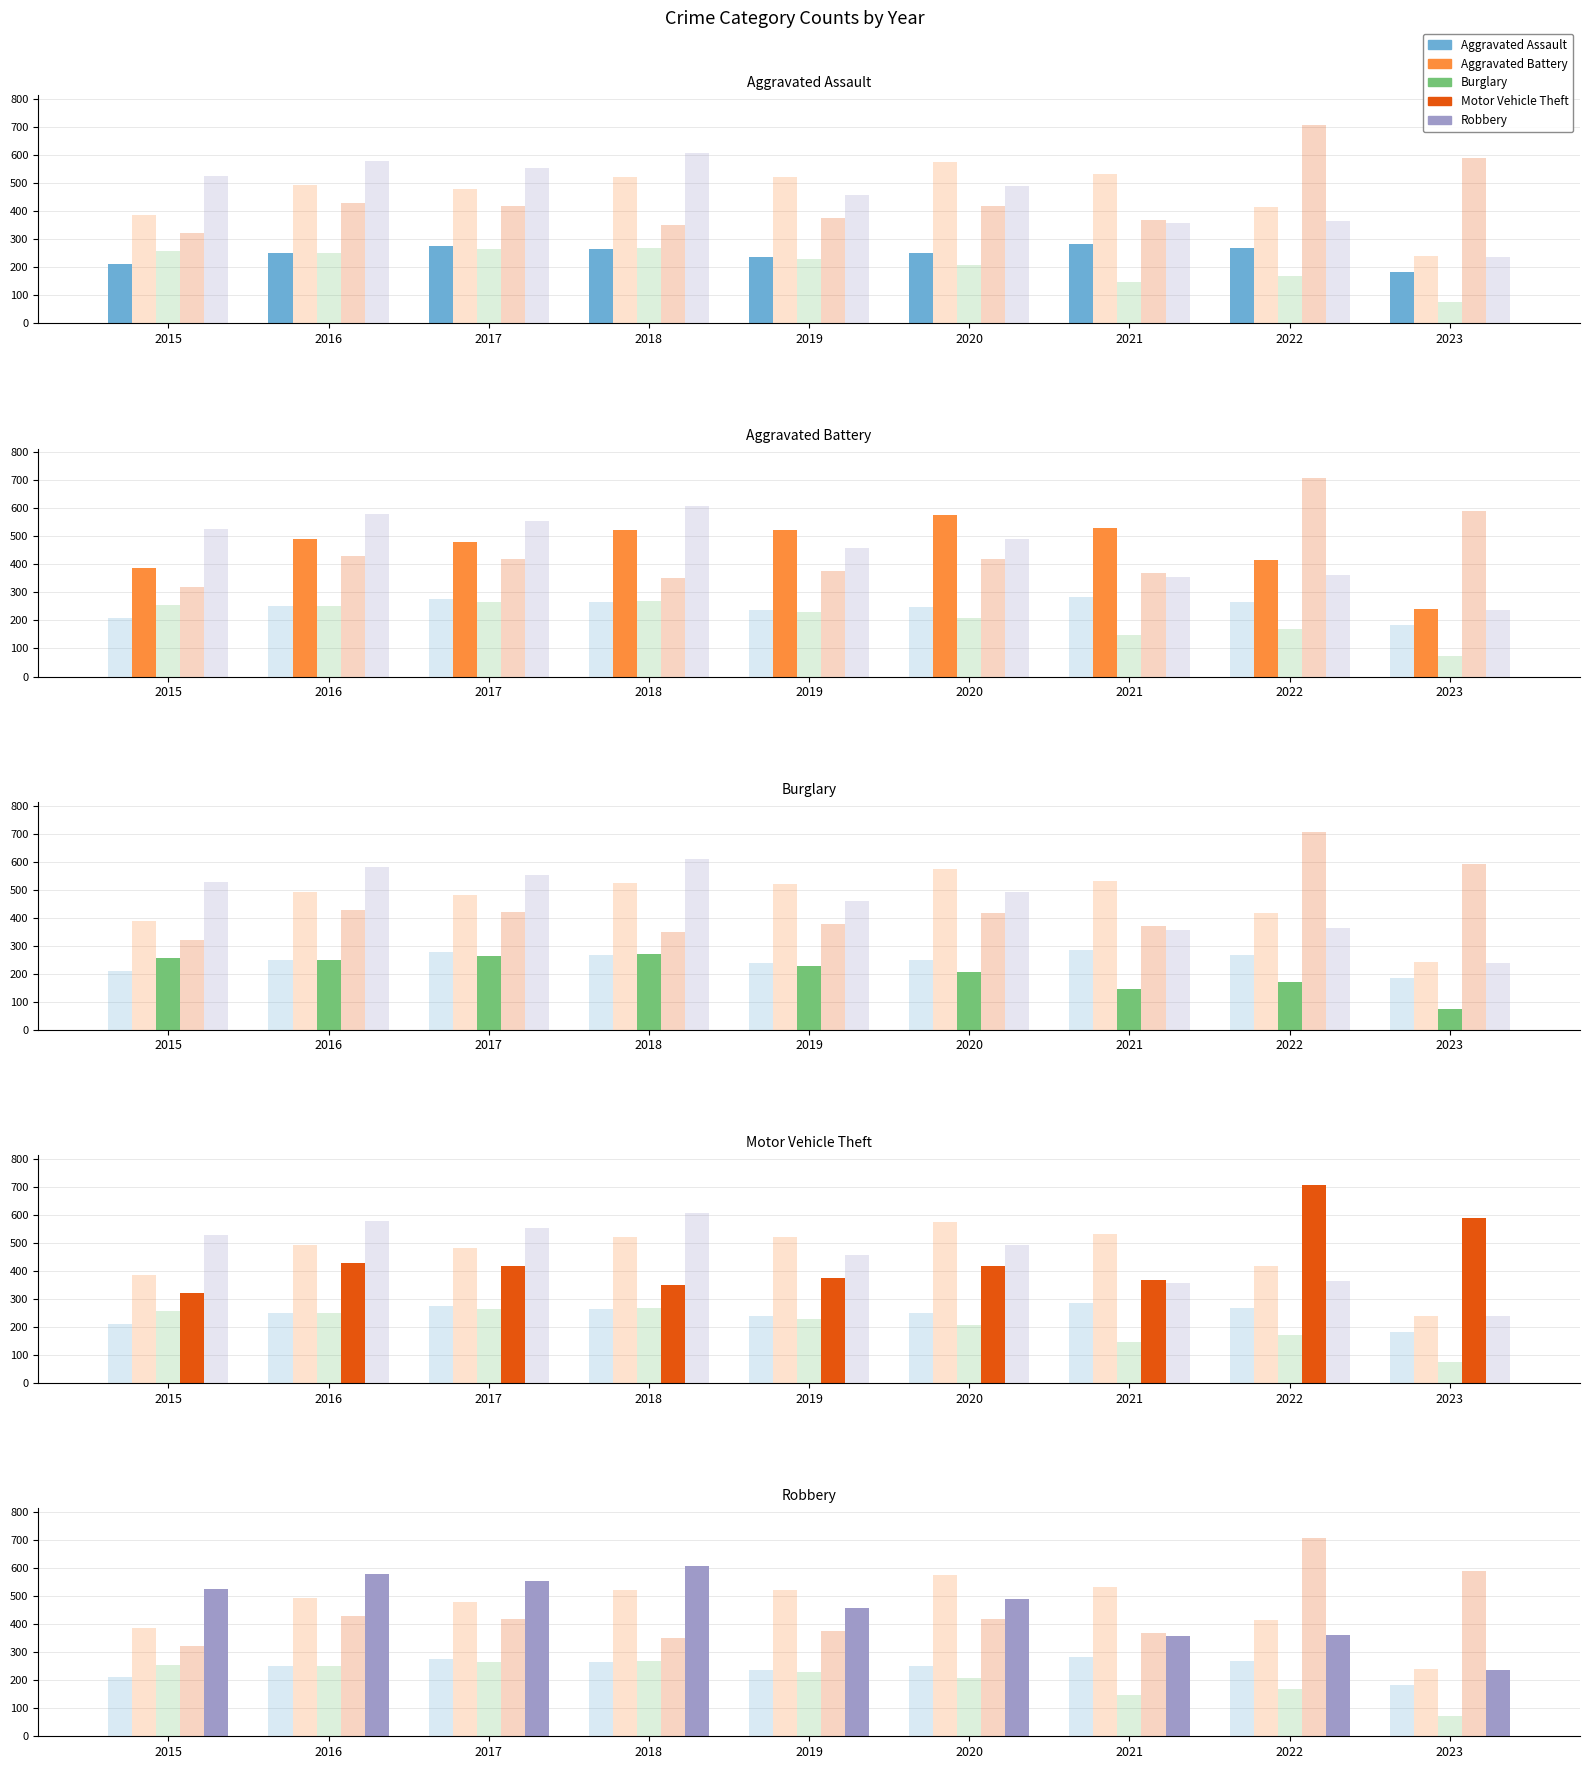

What is the highest value of the Robbery series?

608